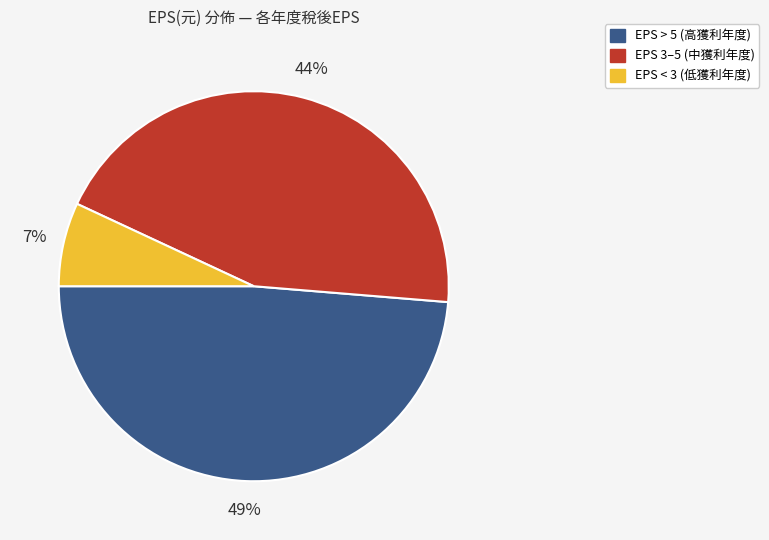

To the nearest percent, what portion does EPS 3–5 (中獲利年度) represent?

44%